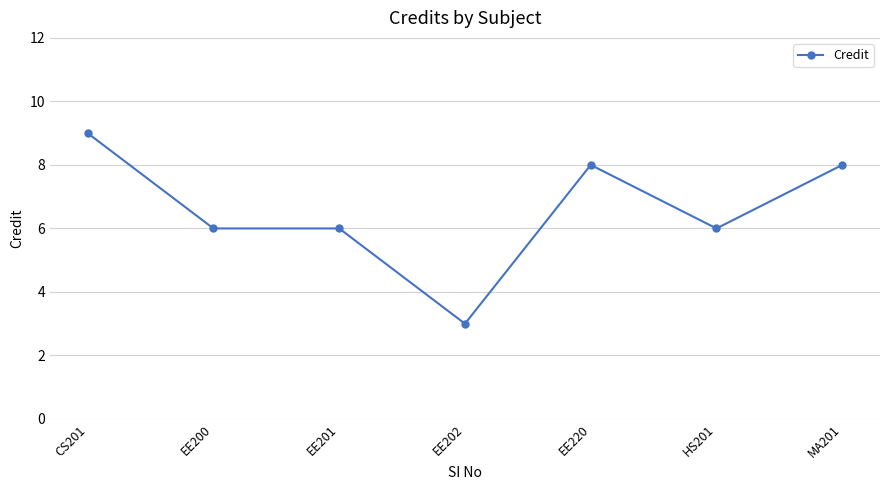

At which category does the chart reach its peak across all series?

CS201